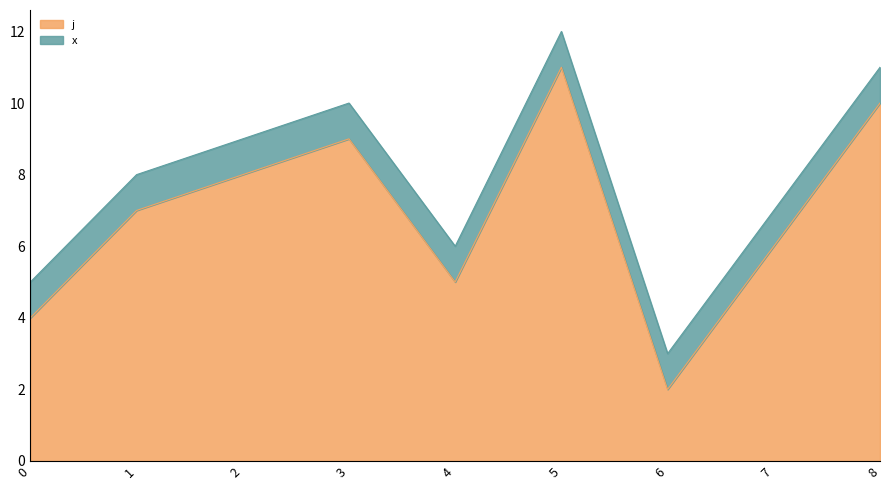

Count the number of categories in the chart.

9